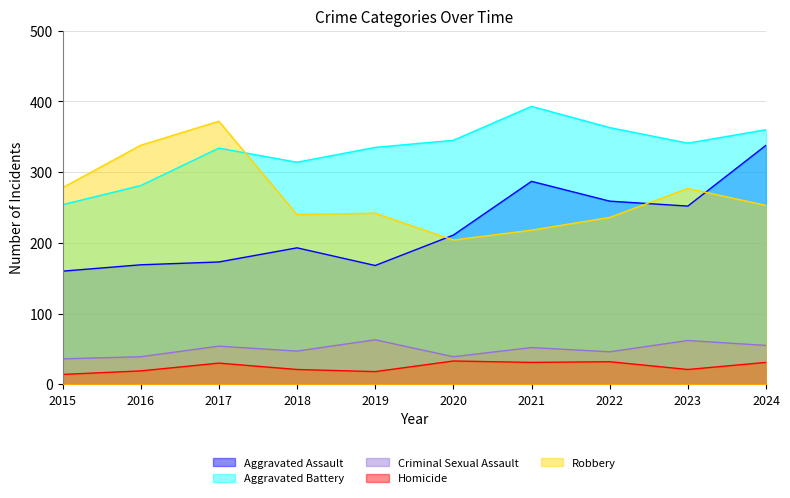

Read the Criminal Sexual Assault value at 2015.

36